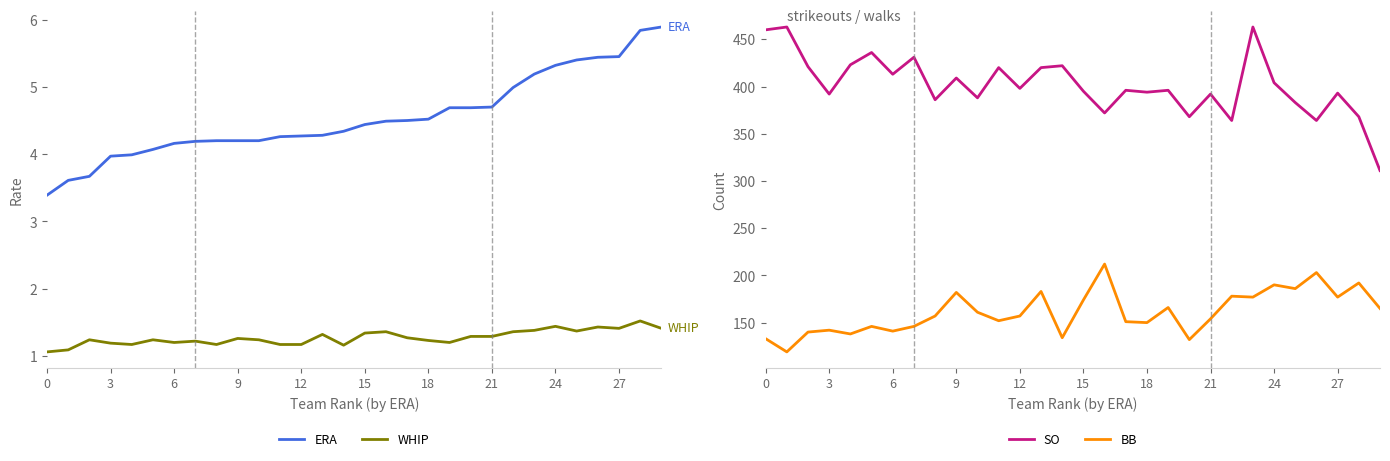

At which label is BB closest to 165?

29